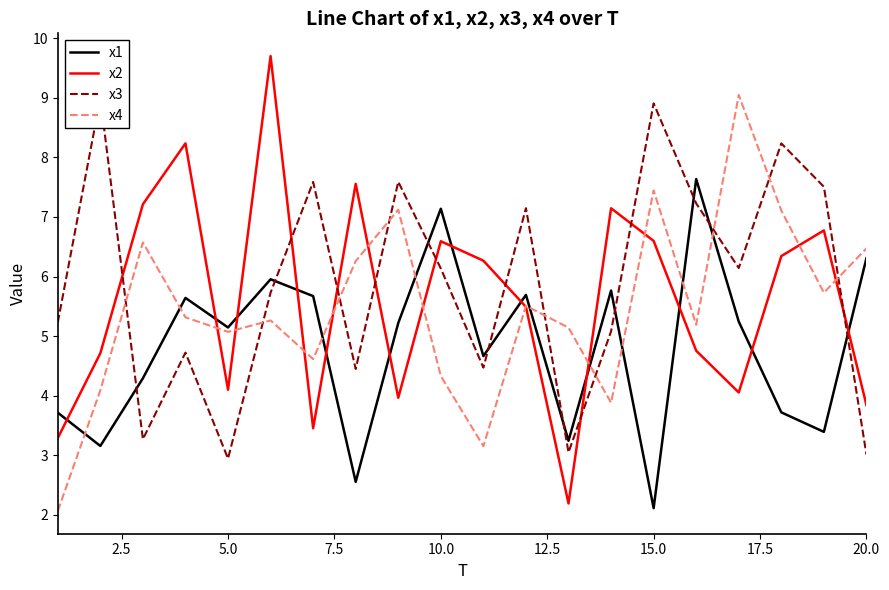

What is the value of the x4 point at the 10th from the left?

4.3